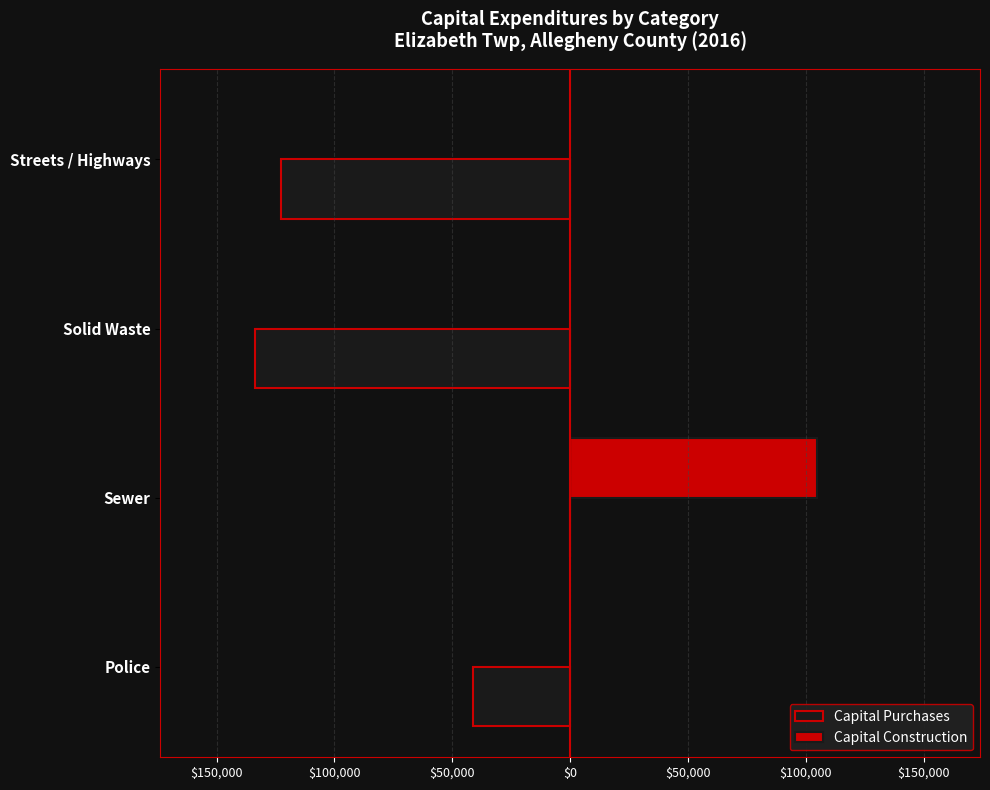

What are all the series names shown in the legend?

Capital Purchases, Capital Construction